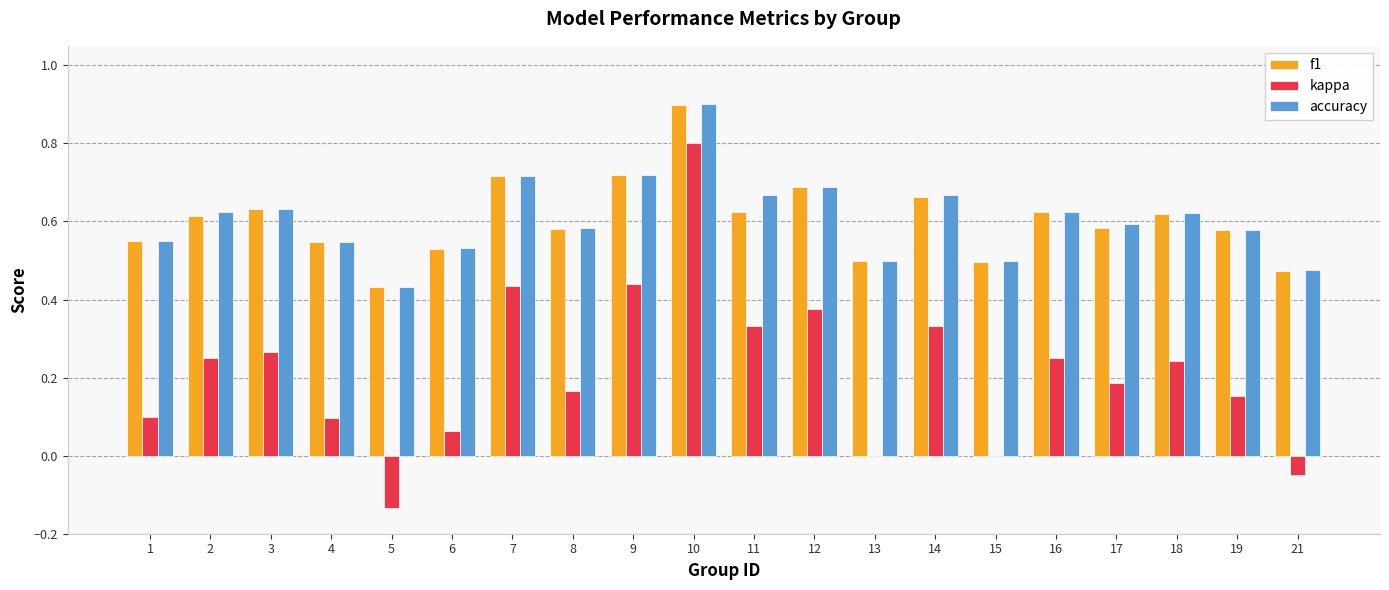

Which category has the highest value in the accuracy series?

10